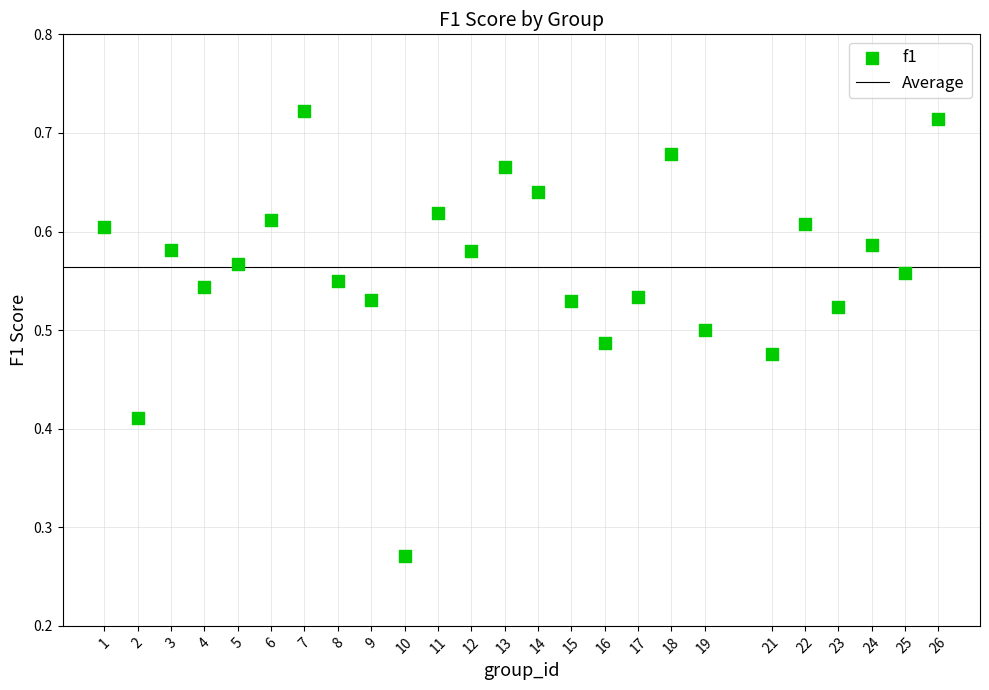

What is the range of X values (max minus min)?

25.0